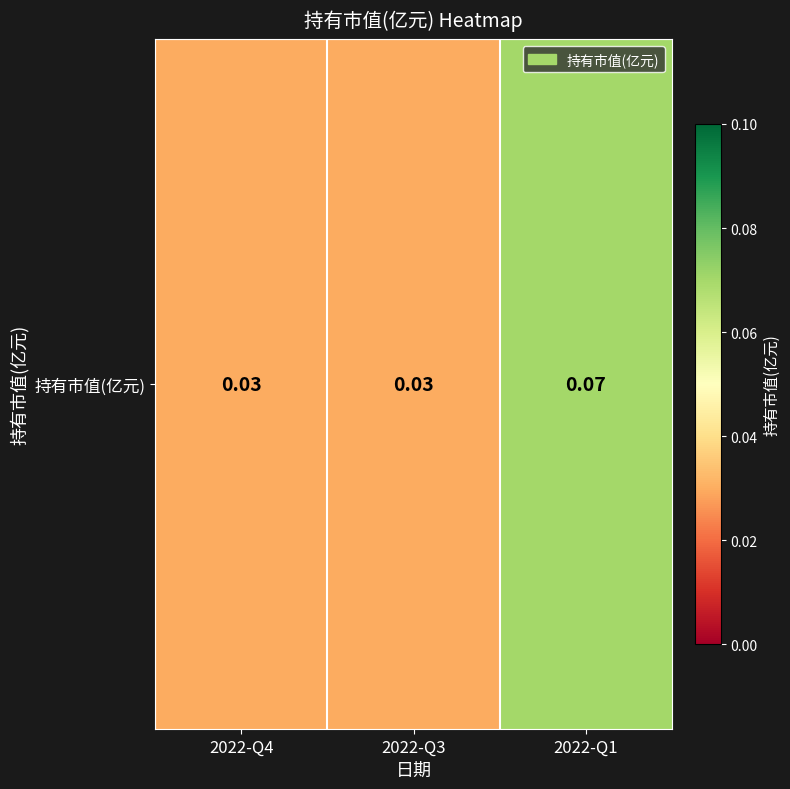

Reading left to right, transcribe all the data shown in this chart.

0.0	0.0	0.1